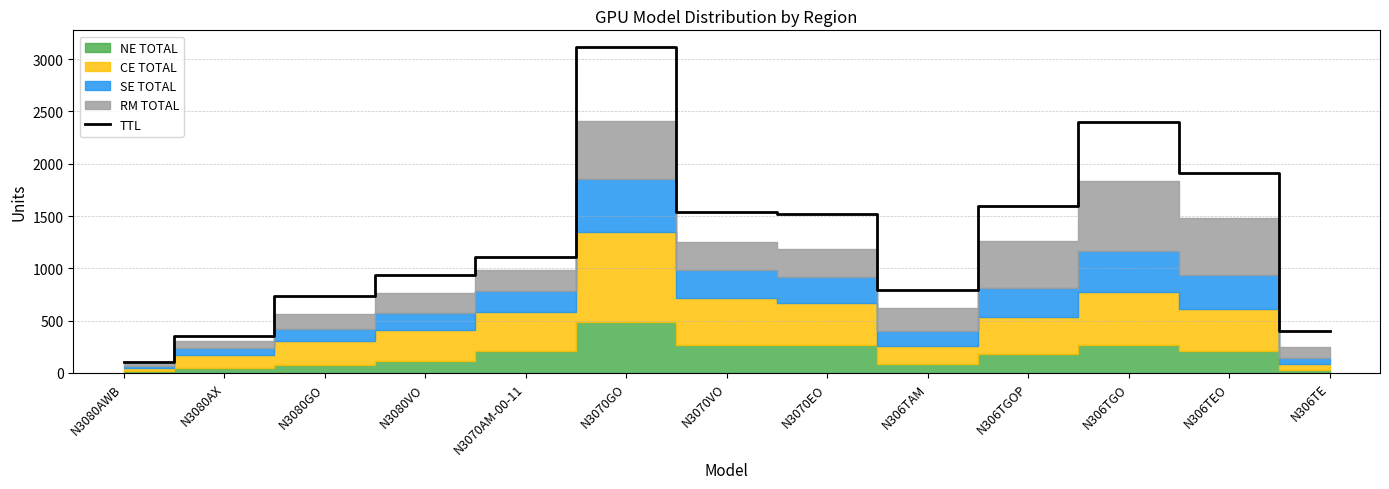

List the labels in order of value, smallest first.

N3080AWB, N3080AX, N306TE, N3080GO, N306TAM, N3080VO, N3070AM-00-11, N3070EO, N3070VO, N306TGOP, N306TEO, N306TGO, N3070GO